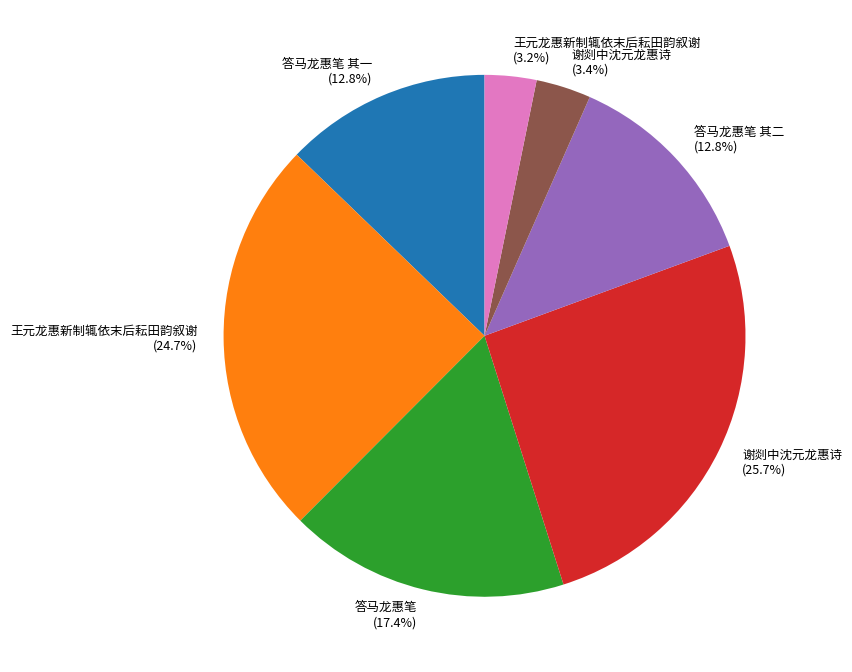

Is there any slice that represents more than half of the pie?

No